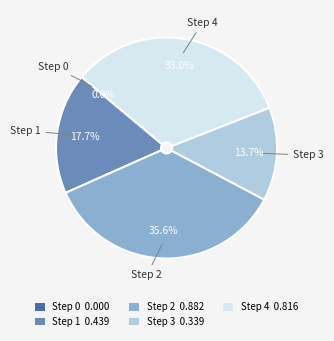

To the nearest percent, what percentage of the pie is Step 2?

36%